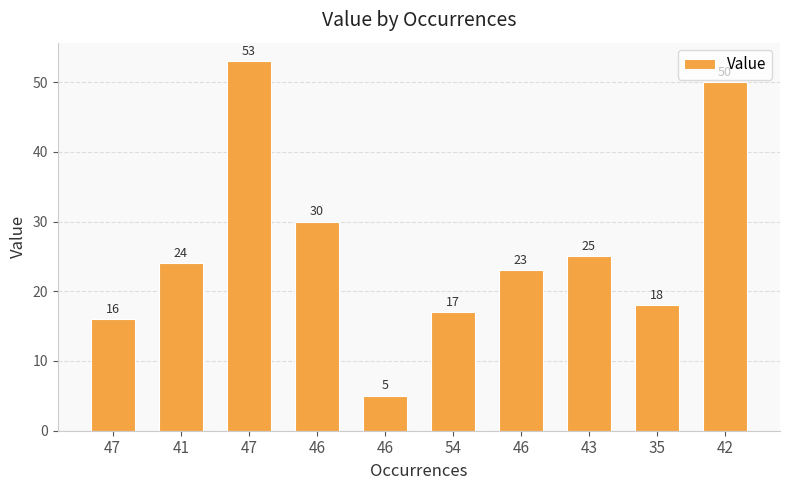

Are the bars horizontal?

No